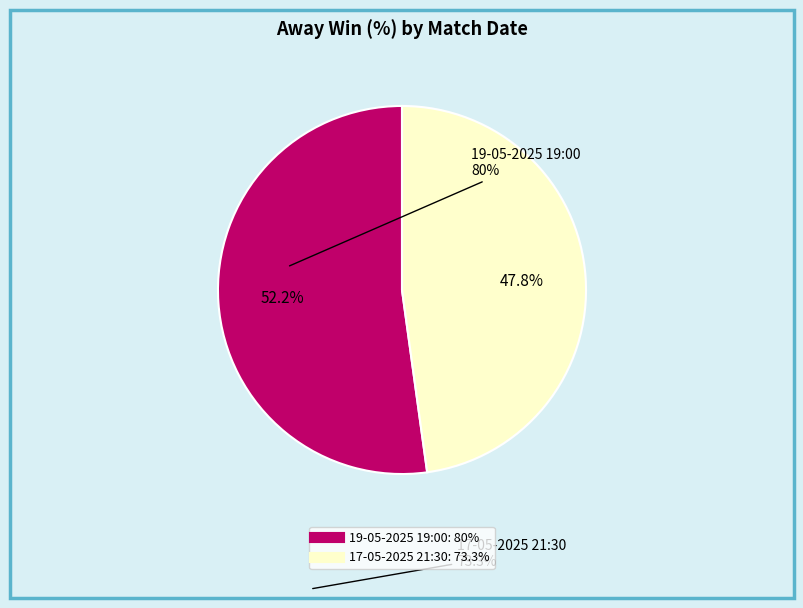

Which slice represents more than half of the pie?

19-05-2025 19:00